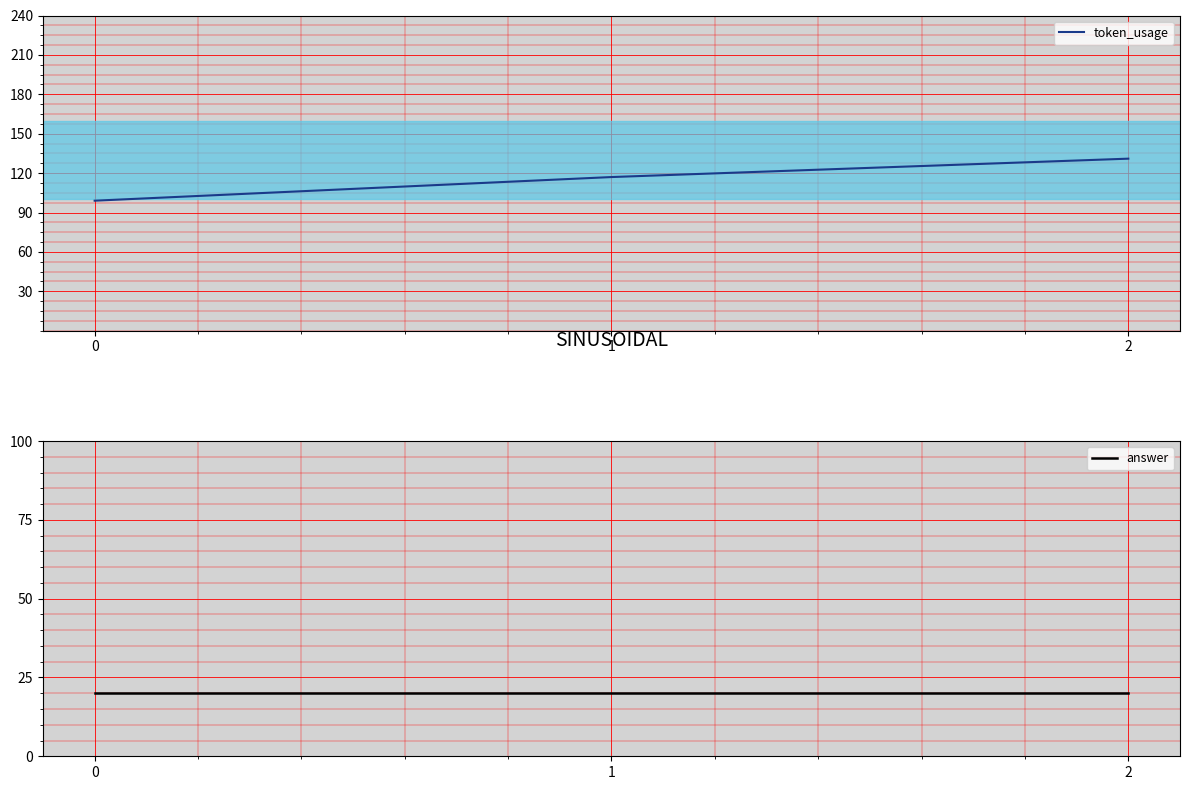

True or false: token_usage has a value of 167 at 0.

False